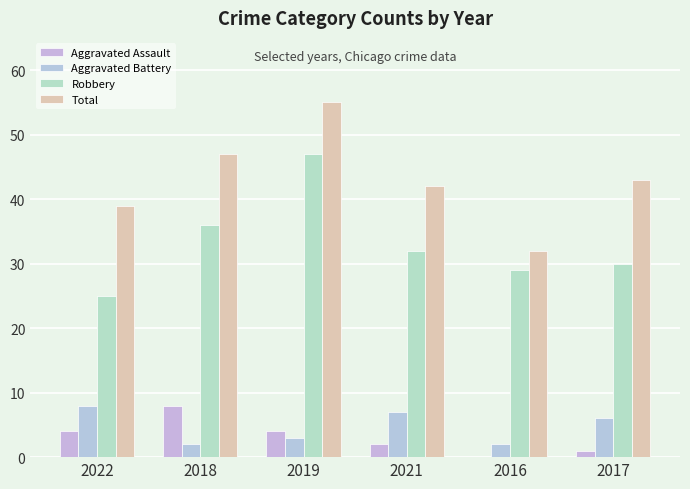

What are all the series names shown in the legend?

Aggravated Assault, Aggravated Battery, Robbery, Total